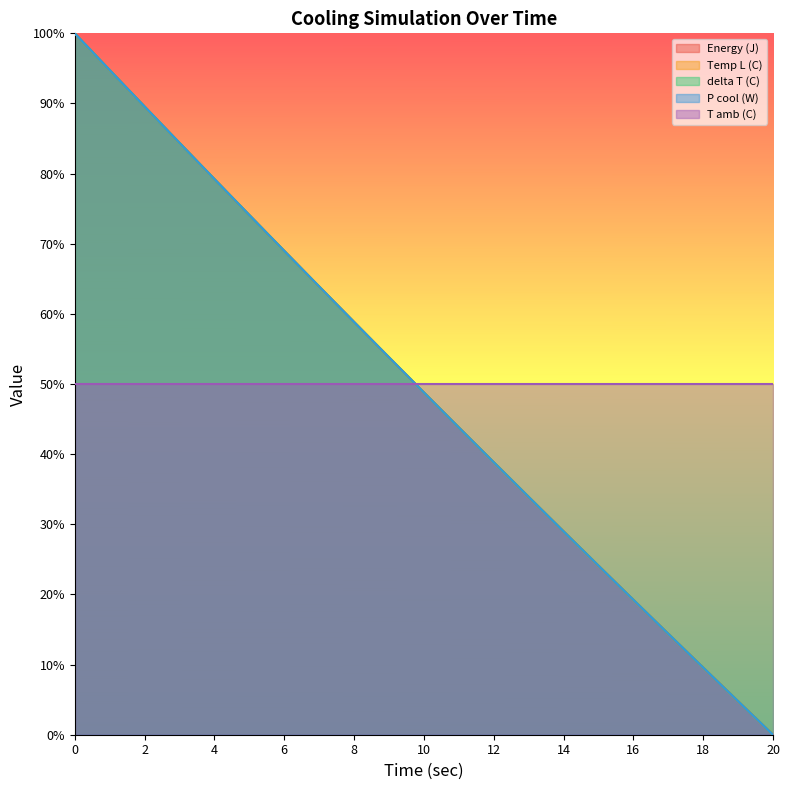

Does the chart have visible grid lines?

No